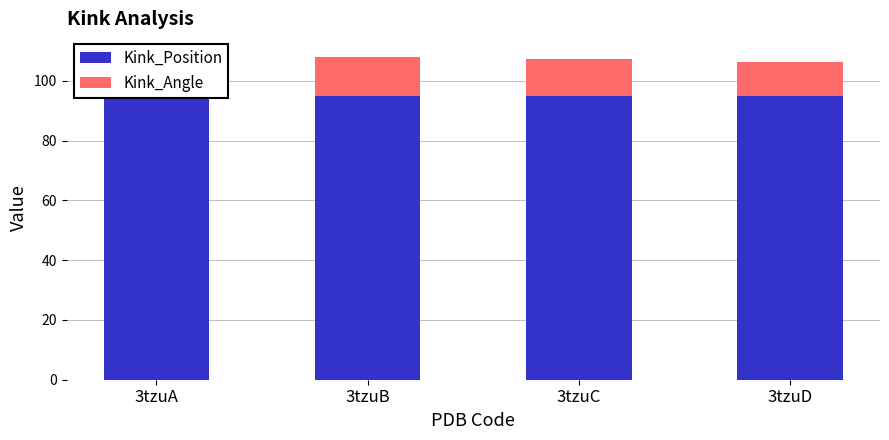

How many categories are shown in the chart?

4